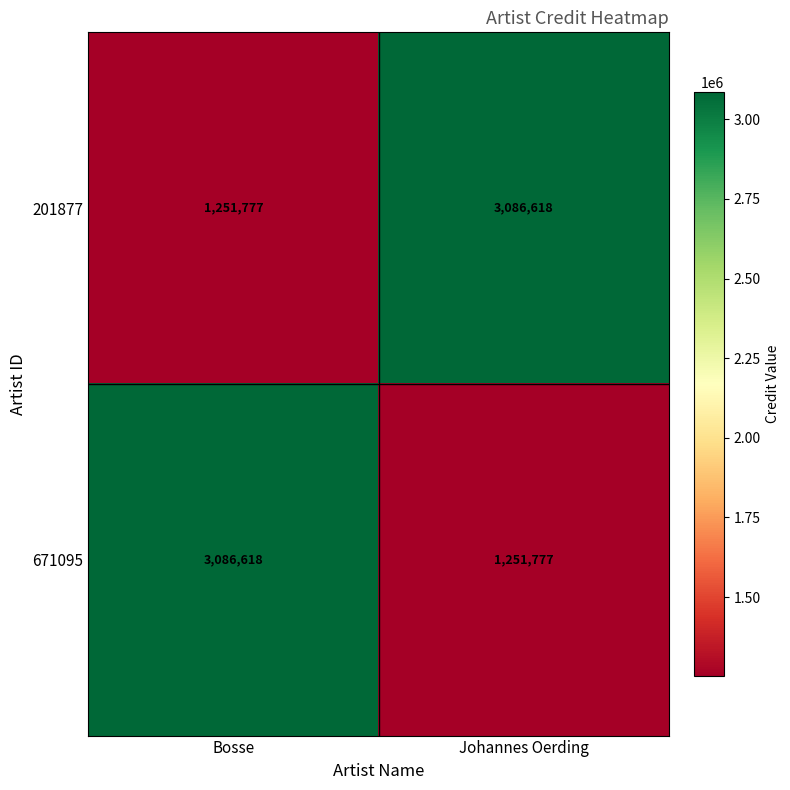

Reading right to left, list all the values displayed in this chart.

201877: 3086618	1251777
671095: 1251777	3086618